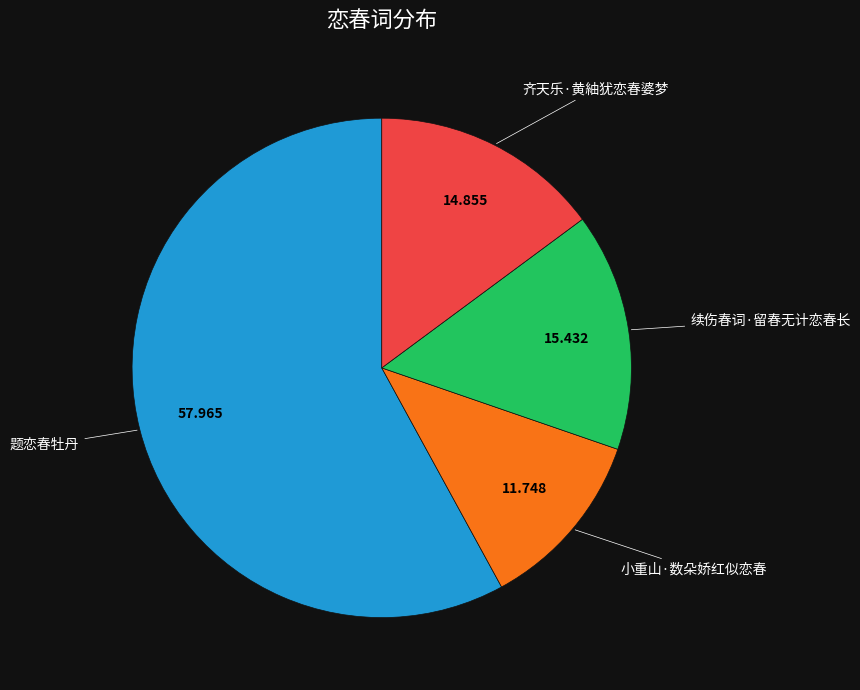

Combined, do 小重山·数朵娇红似恋春 and 题恋春牡丹 account for over 50%?

Yes